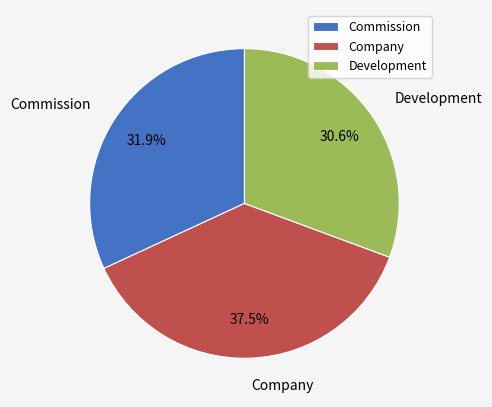

What is the smallest slice in the pie chart?

Development